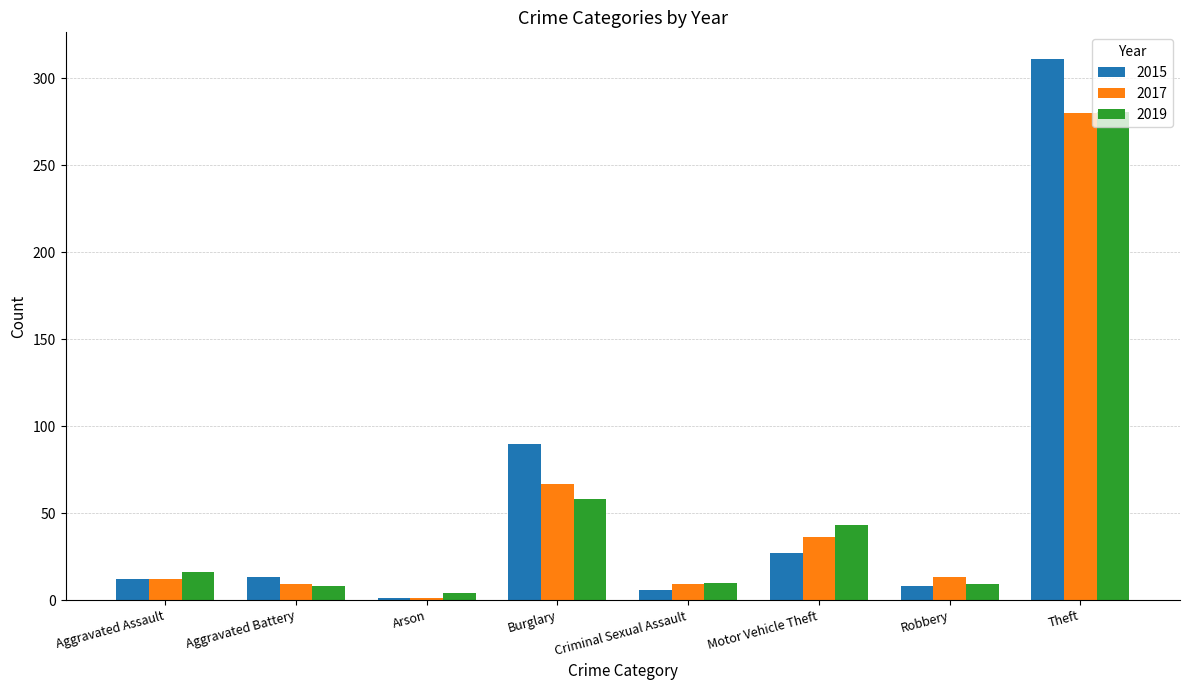

Where is 2015 nearest to the value 156?

Burglary